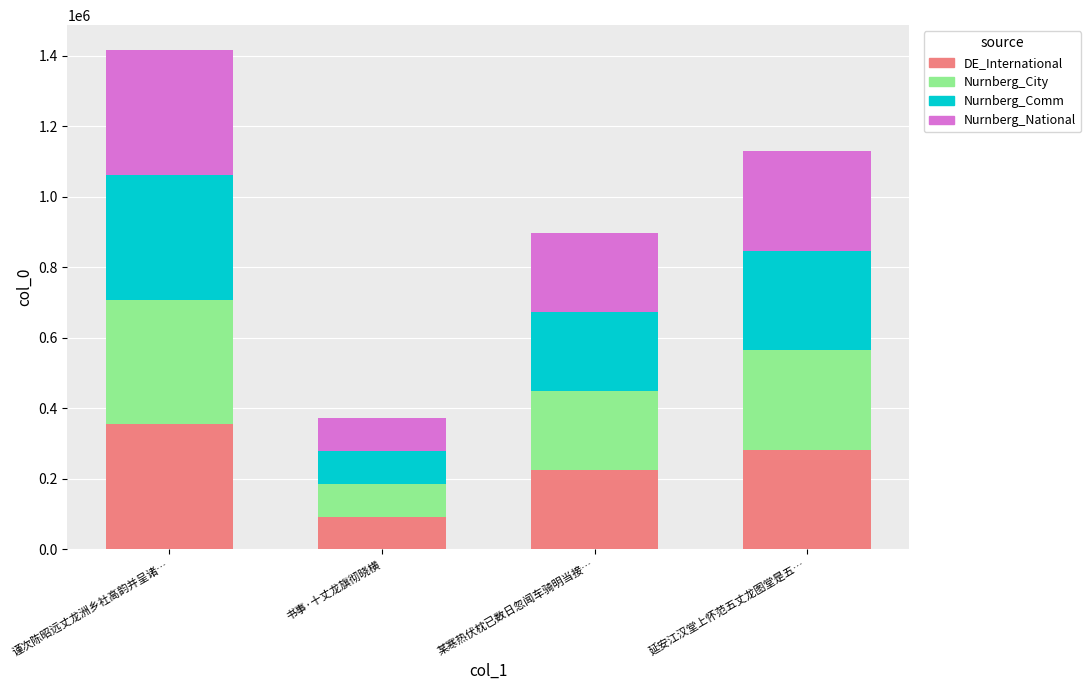

At which category is the sum across all series the highest?

谨次陈昭远丈龙洲乡社高韵并呈诸…